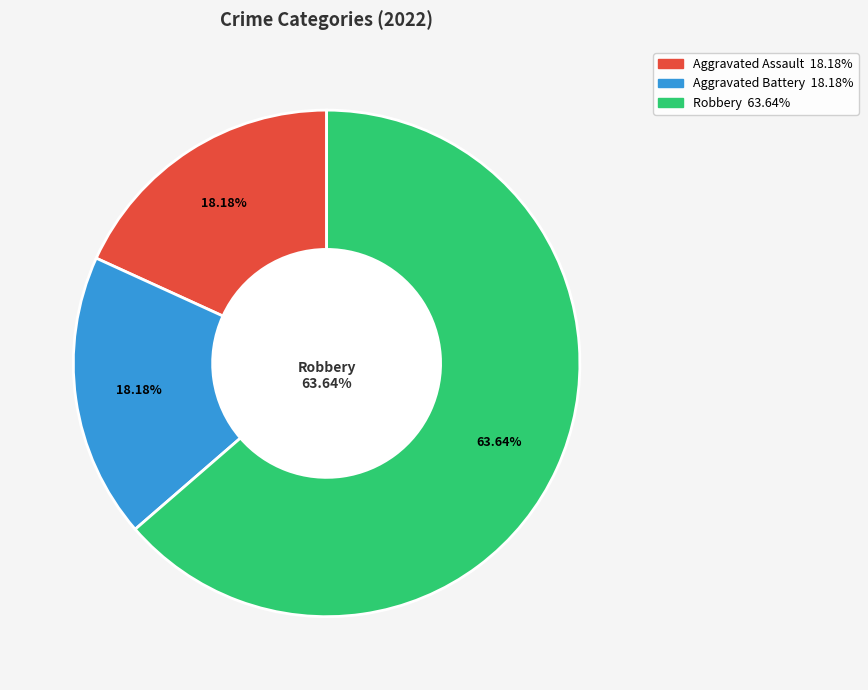

The Criminal Sexual Assault slice represents 13% of the pie. True or false?

False